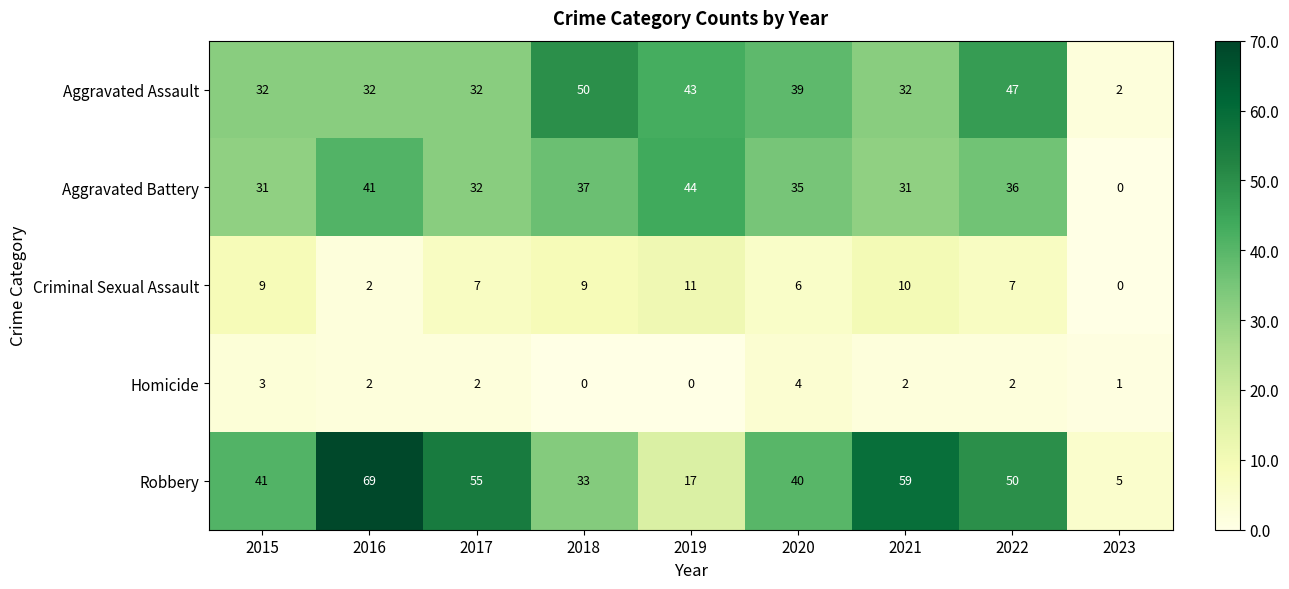

How many values in the Aggravated Assault series are below 32?

1